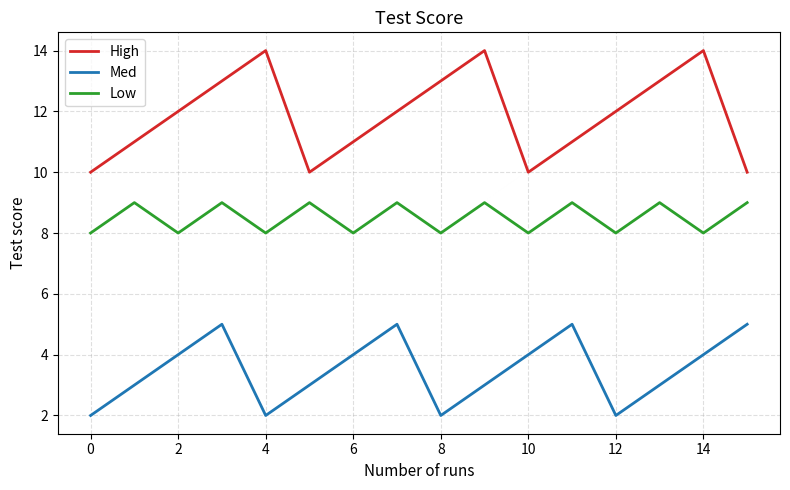

Does the chart have visible grid lines?

Yes